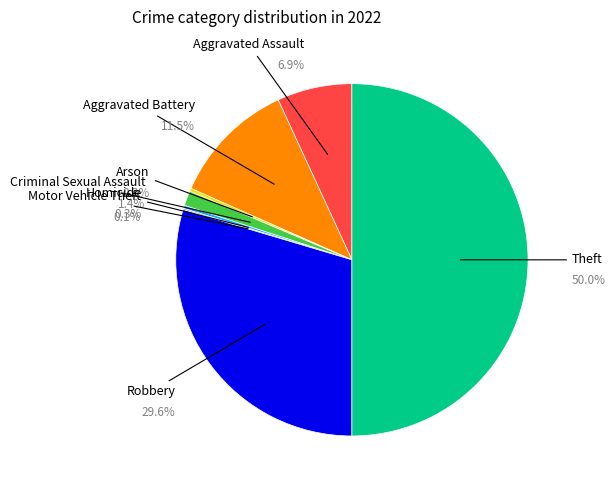

To the nearest percent, what is the average slice percentage?

12%